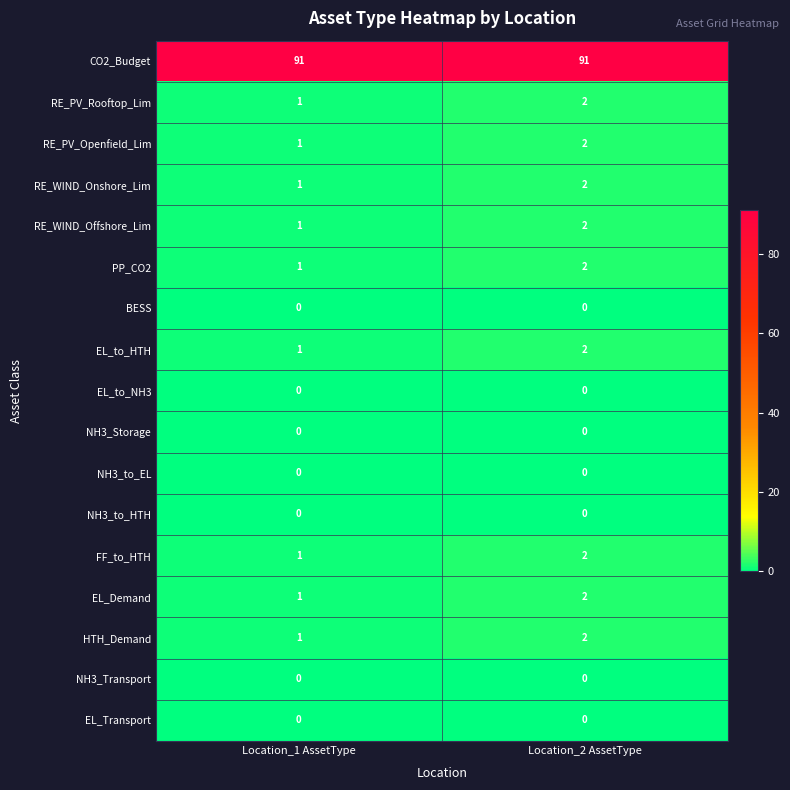

List the labels in order of RE_WIND_Onshore_Lim value, largest first.

Location_2 AssetType, Location_1 AssetType